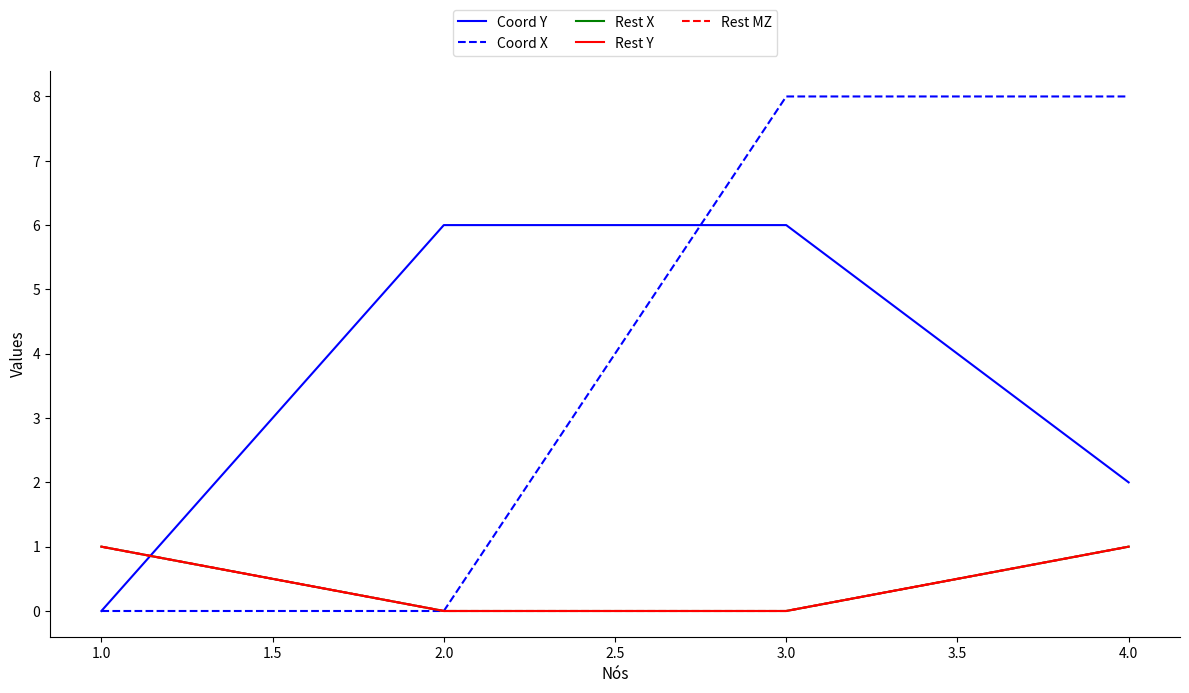

Does the chart display data point markers on the line(s)?

No